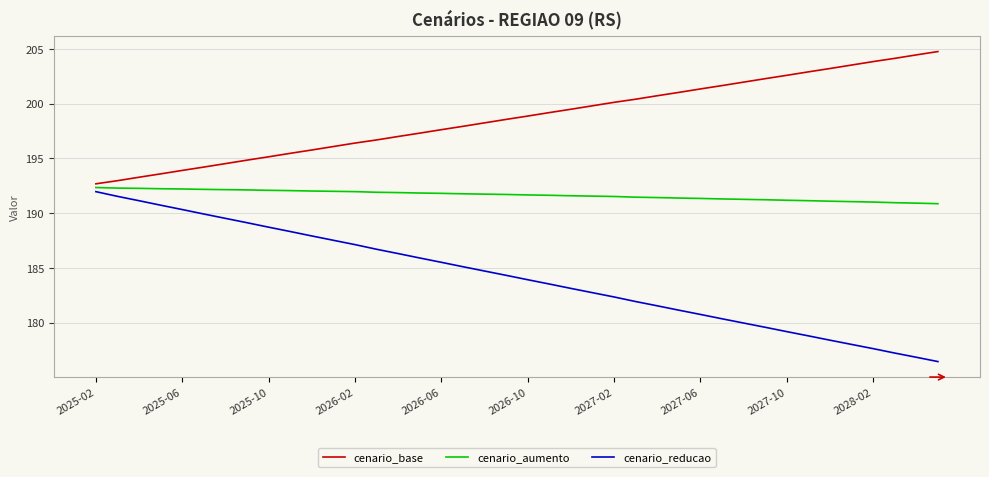

What is the difference between the maximum and minimum values in the cenario_base series?

12.1